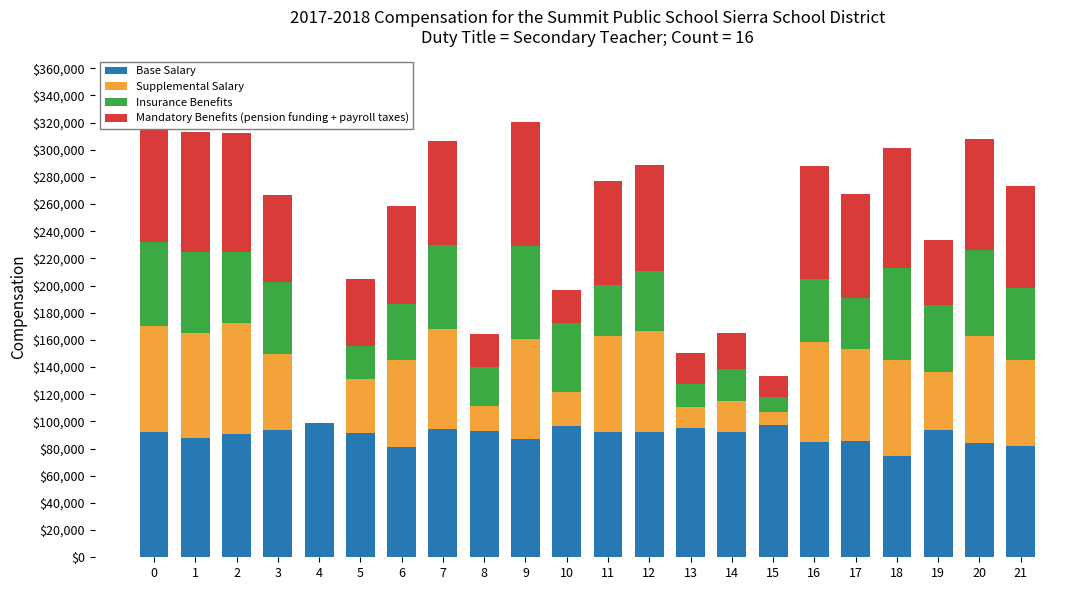

What is the sum of all Base Salary values?

1978841.7